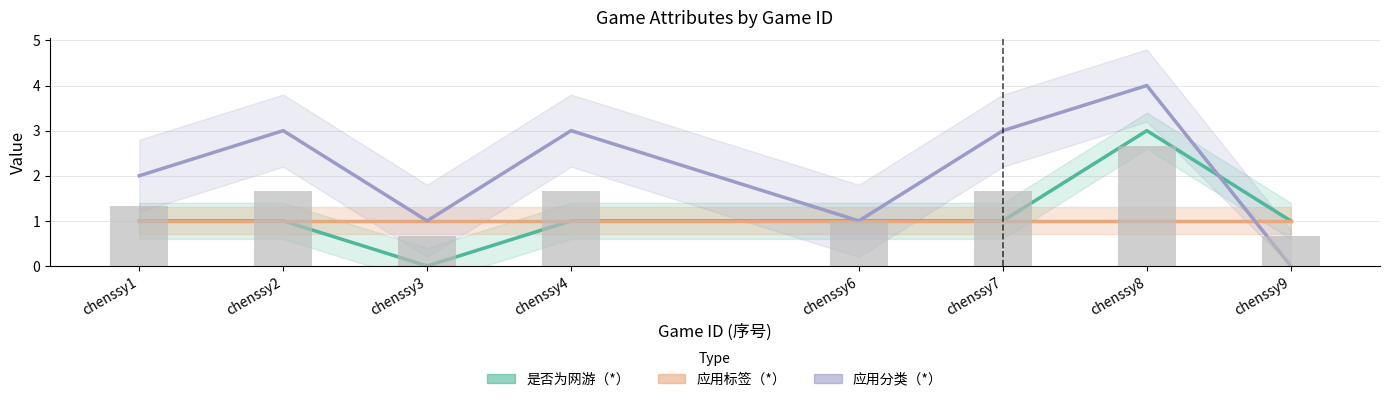

Reading left to right, extract all data points from this chart.

是否为网游（*）: 1	1	0	1	1	1	3	1
应用标签（*）: 1	1	1	1	1	1	1	1
应用分类（*）: 2	3	1	3	1	3	4	0